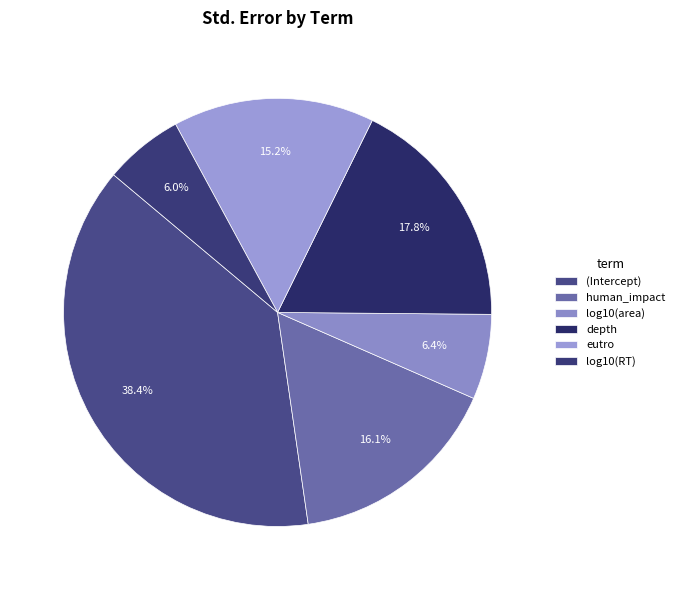

Is there a majority slice in this chart?

No